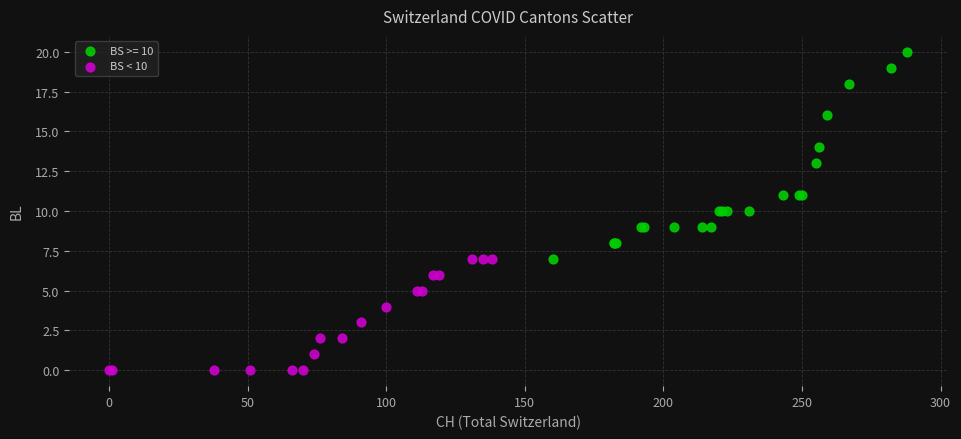

Which series has the widest spread of Y values?

BS >= 10